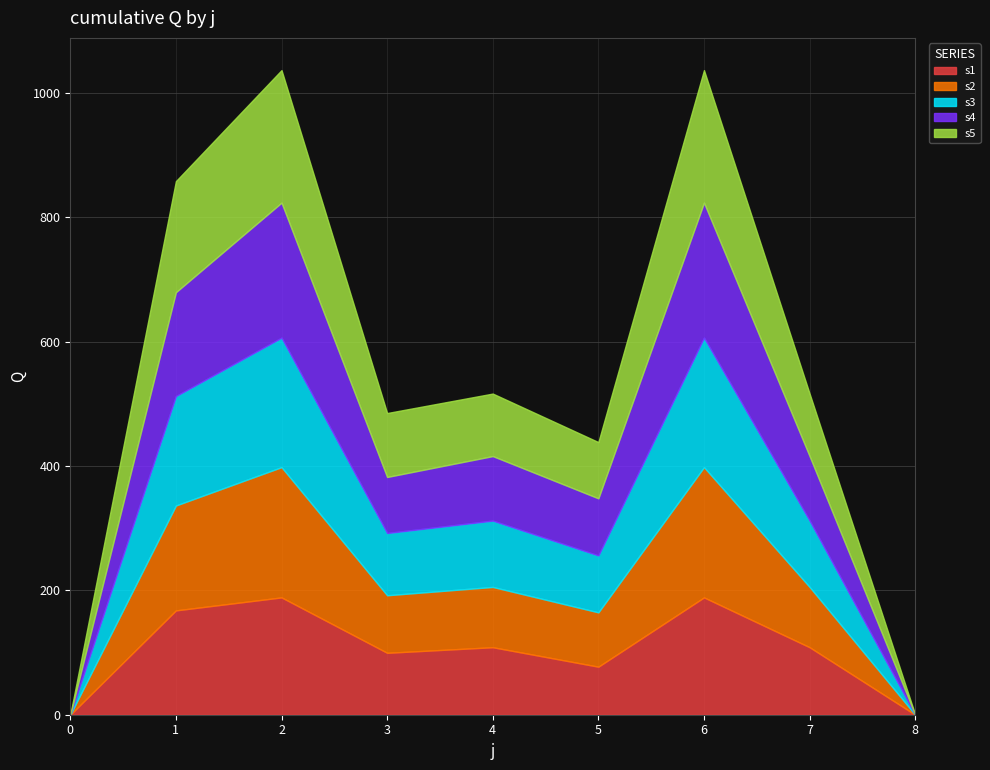

Between 1 and 6, which is larger?

6